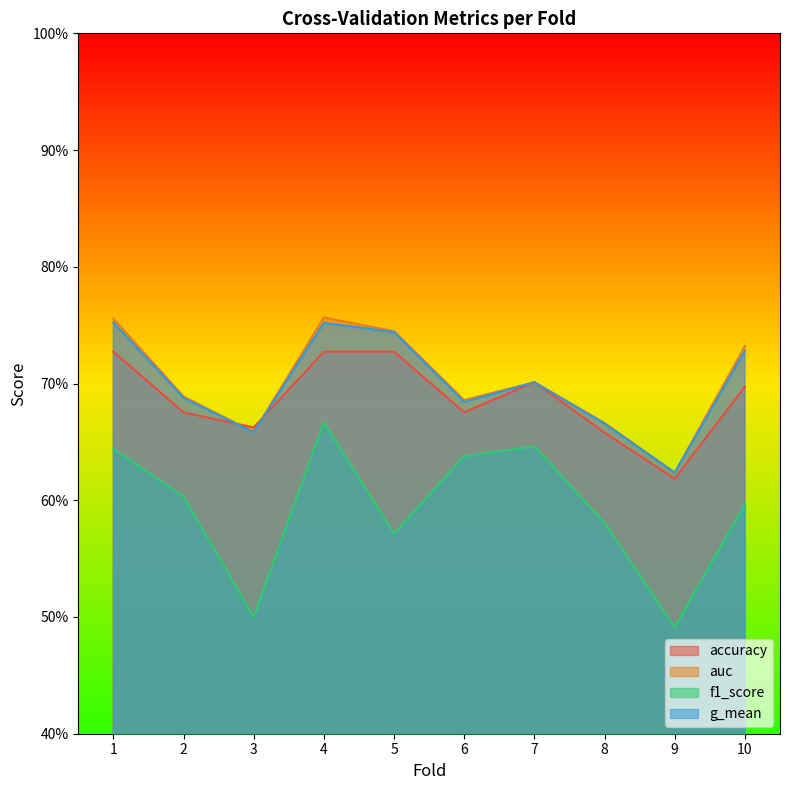

After their last crossing, which series has the higher values: auc or accuracy?

auc